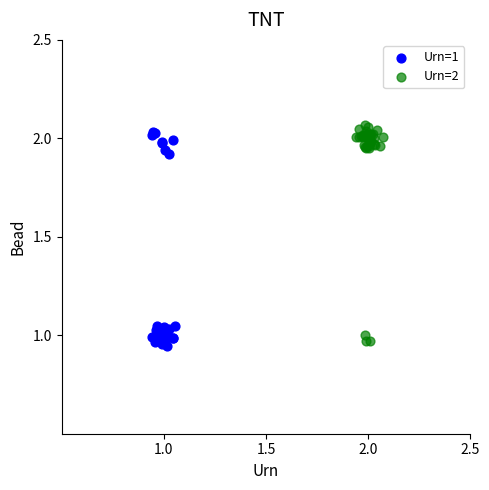

What are all the series names shown in the legend?

Urn=1, Urn=2